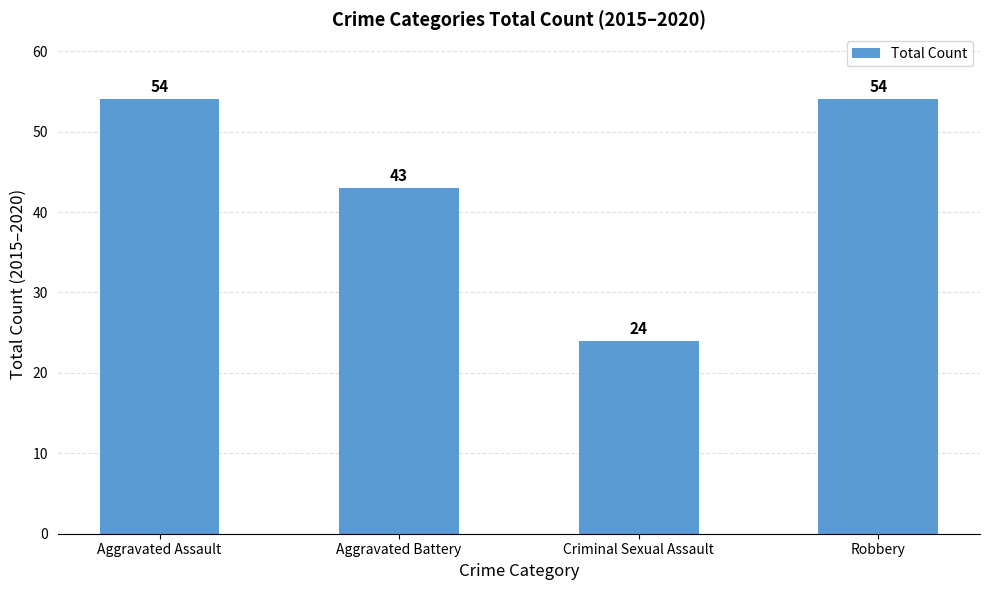

Which has a higher value, Aggravated Battery or Aggravated Assault?

Aggravated Assault